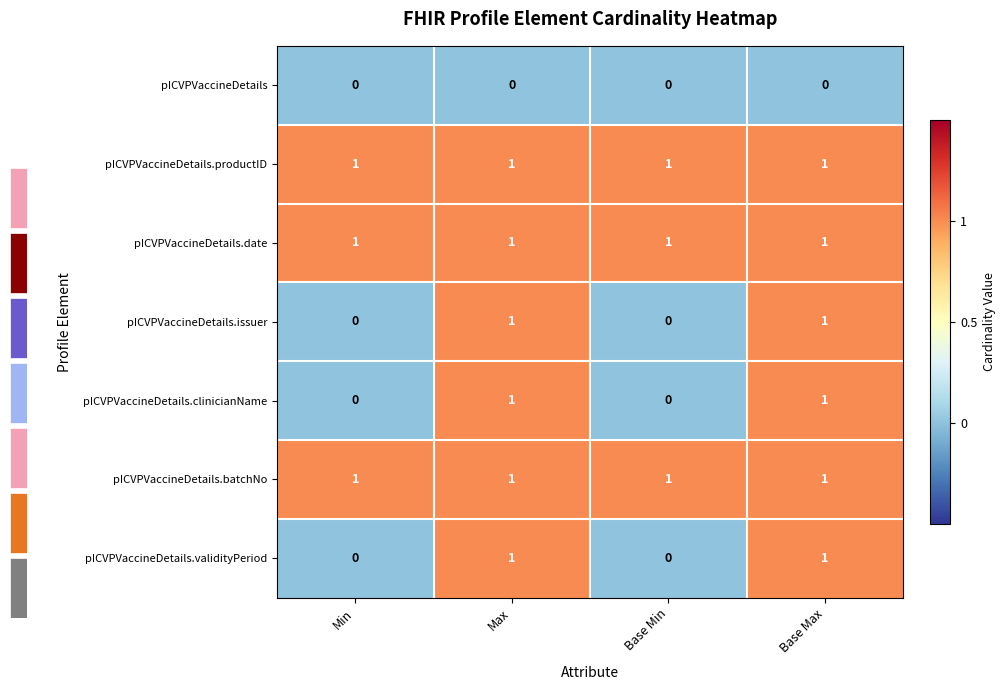

Reading left to right, what are all the values shown in this chart?

pICVPVaccineDetails: Min=0	Max=0	Base Min=0	Base Max=0
pICVPVaccineDetails.productID: Min=1	Max=1	Base Min=1	Base Max=1
pICVPVaccineDetails.date: Min=1	Max=1	Base Min=1	Base Max=1
pICVPVaccineDetails.issuer: Min=0	Max=1	Base Min=0	Base Max=1
pICVPVaccineDetails.clinicianName: Min=0	Max=1	Base Min=0	Base Max=1
pICVPVaccineDetails.batchNo: Min=1	Max=1	Base Min=1	Base Max=1
pICVPVaccineDetails.validityPeriod: Min=0	Max=1	Base Min=0	Base Max=1